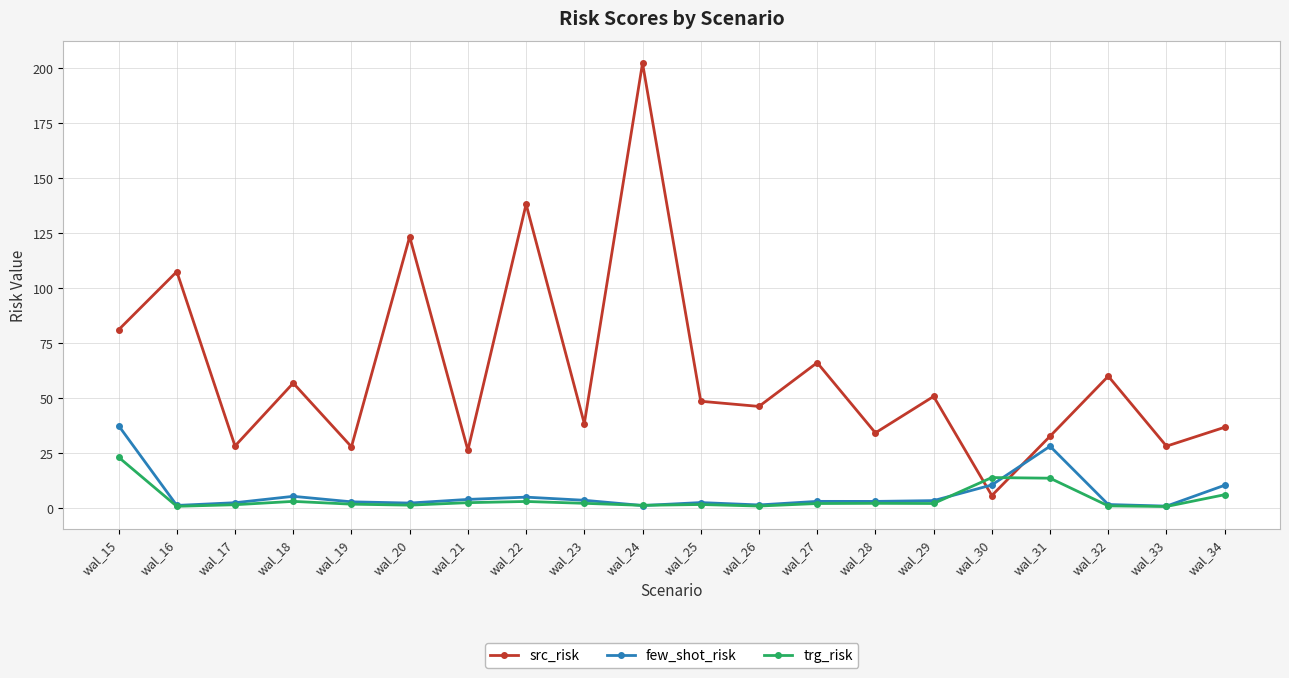

What is the sum of the src_risk values at wal_21 and wal_33?

54.4